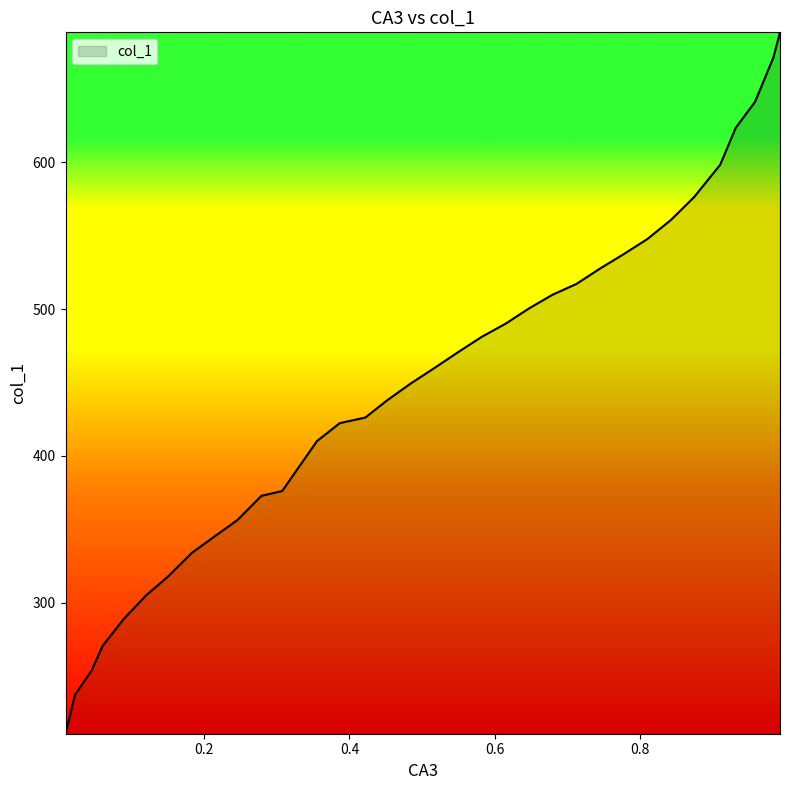

What is the difference between the maximum and minimum values?

477.8